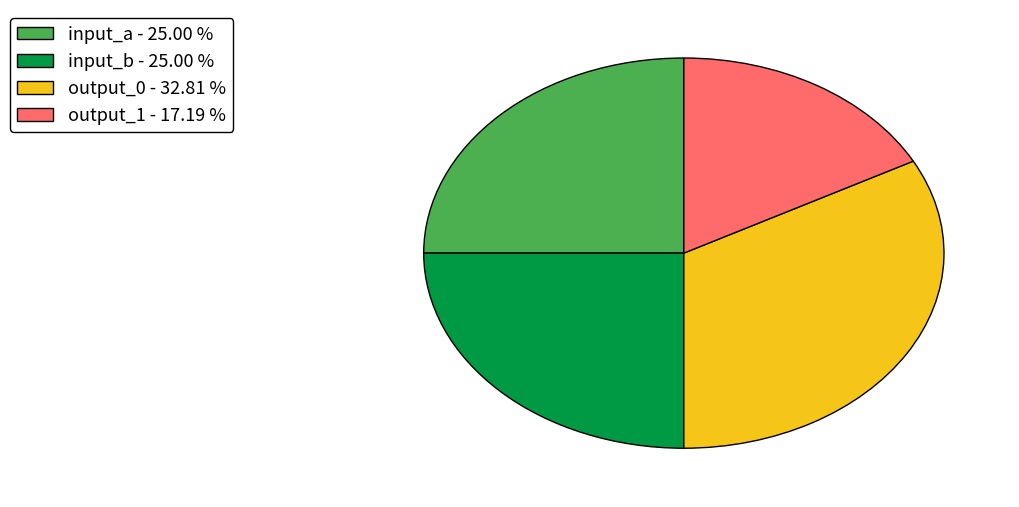

Does output_1 represent more than half of the total?

No